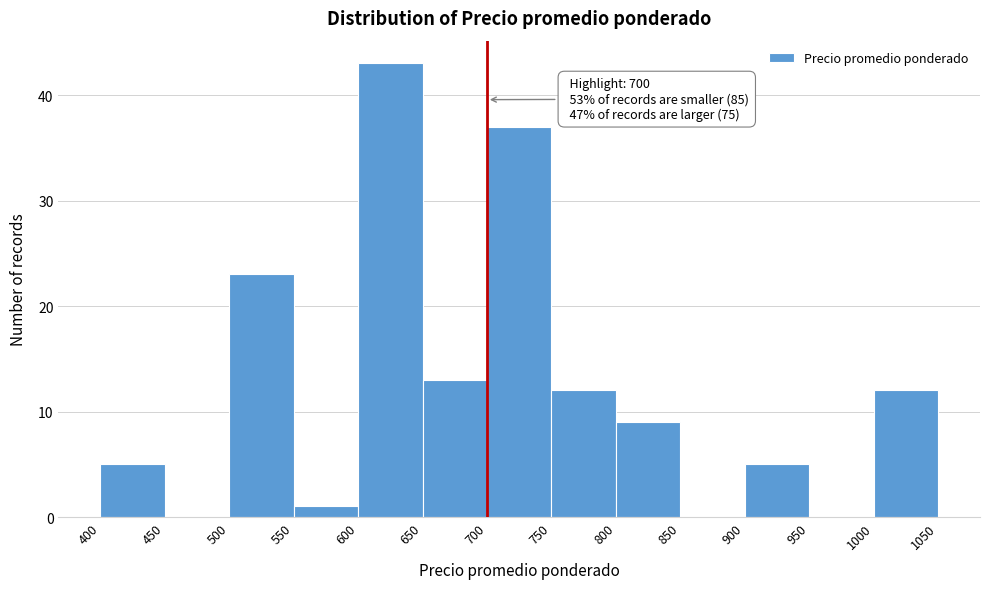

Over which range of the x-axis is the bar tallest?

600 to 650